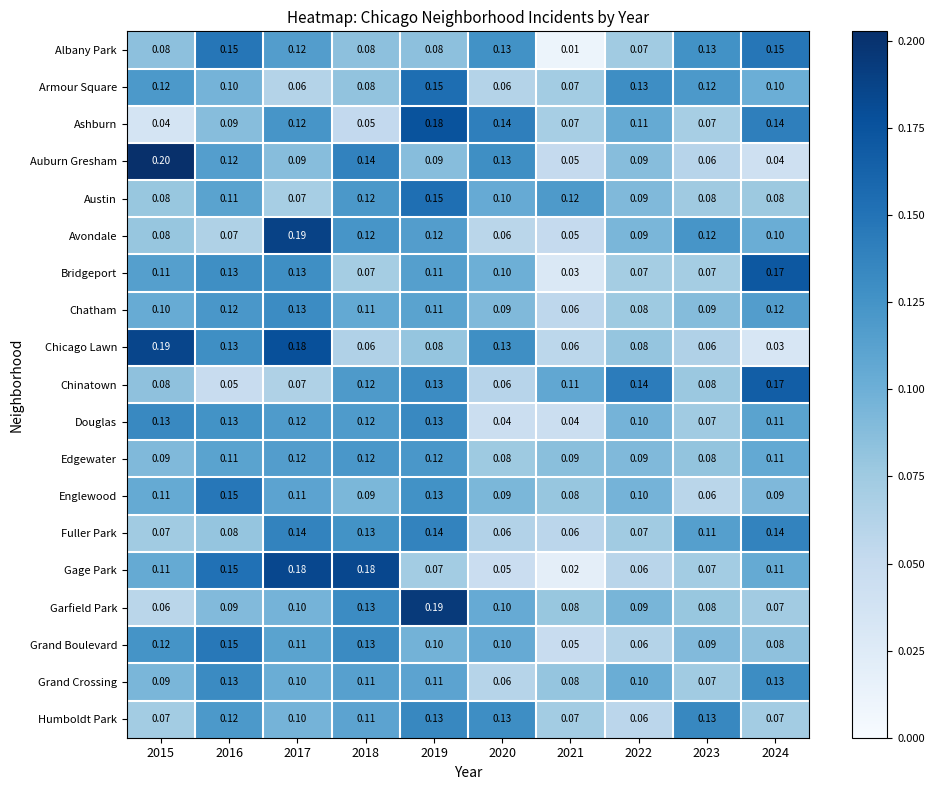

Between 2015 and 2019, which series saw the biggest shift?

Ashburn